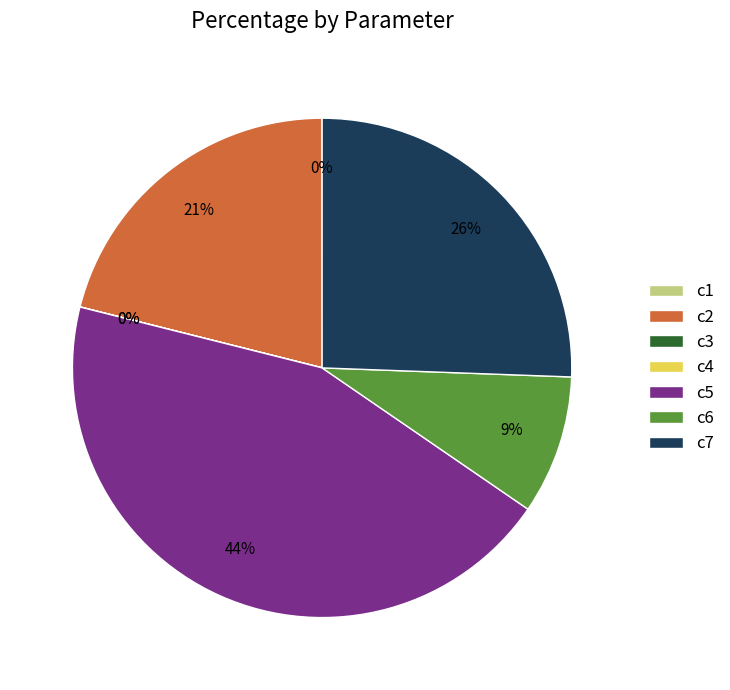

To the nearest percent, what percentage of the pie is c7?

26%